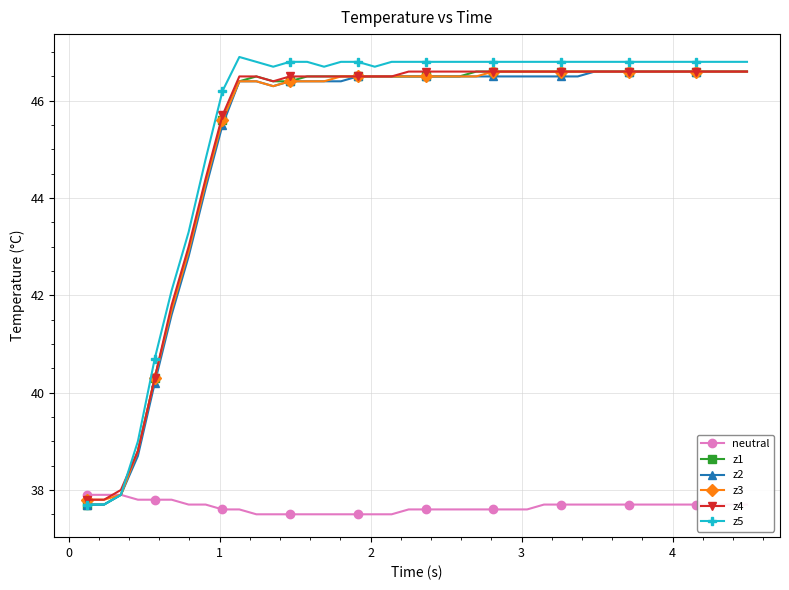

How many data points in z5 are above 46?

32